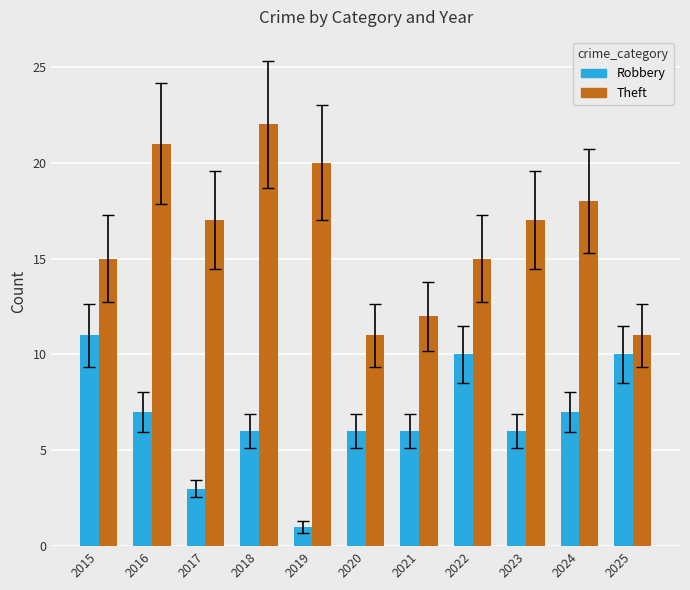

At 2018, list the series in order from smallest to largest.

Robbery, Theft